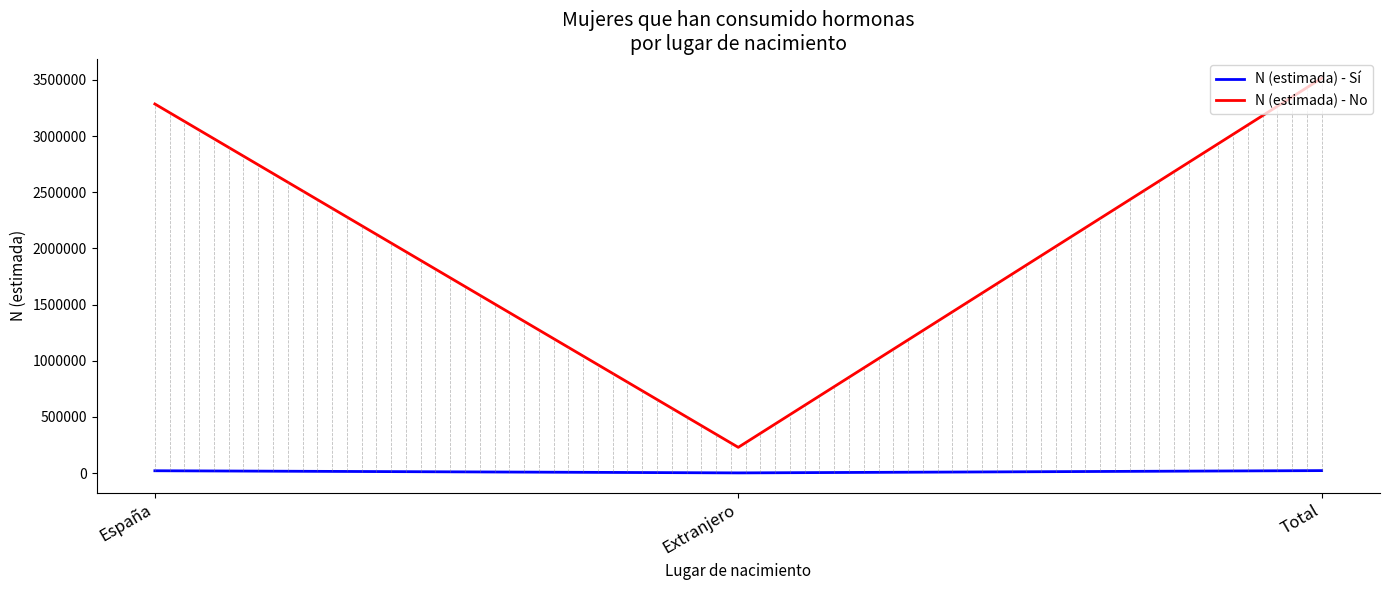

At how many categories does at least one series exceed 2234062?

2